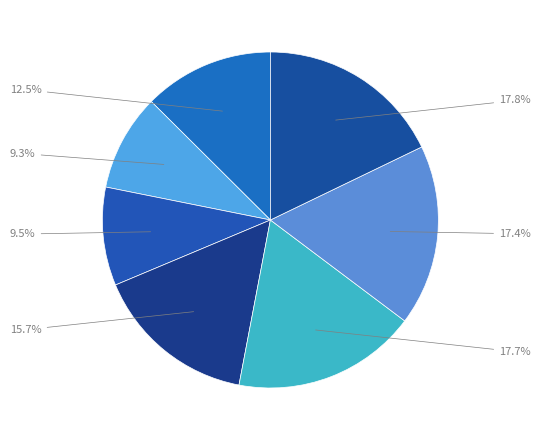

Is there a majority slice in this chart?

No